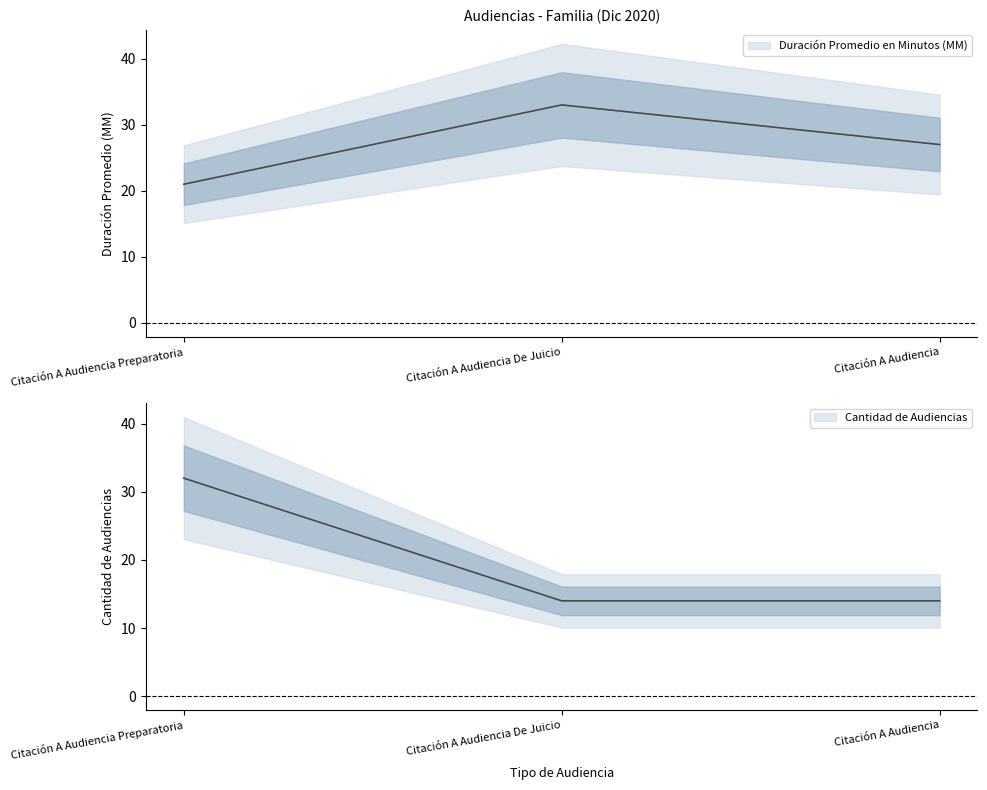

What is the minimum value shown in the chart?

14